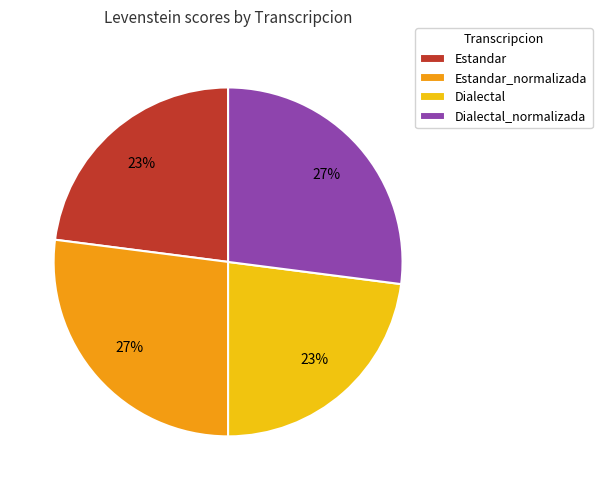

How many segments does this pie chart have?

4